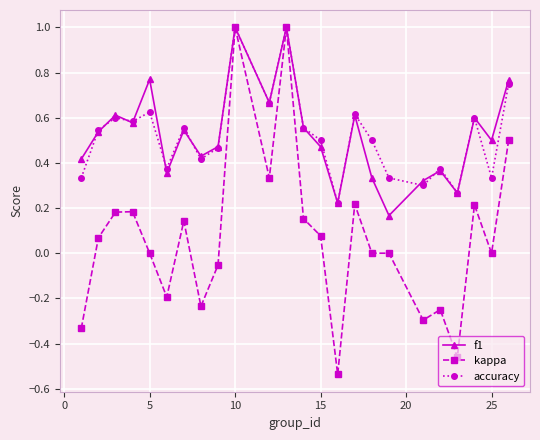

True or false: f1 has more than 0 points higher than both neighbors.

True